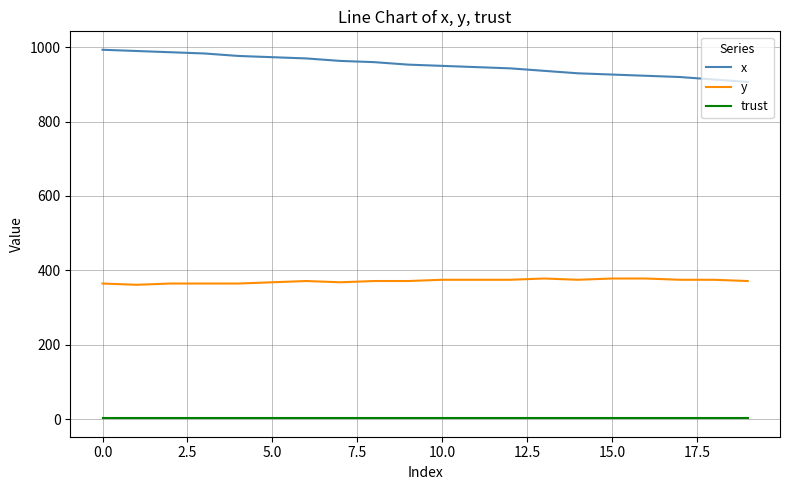

List the series in order of their overall mean, highest first.

x, y, trust